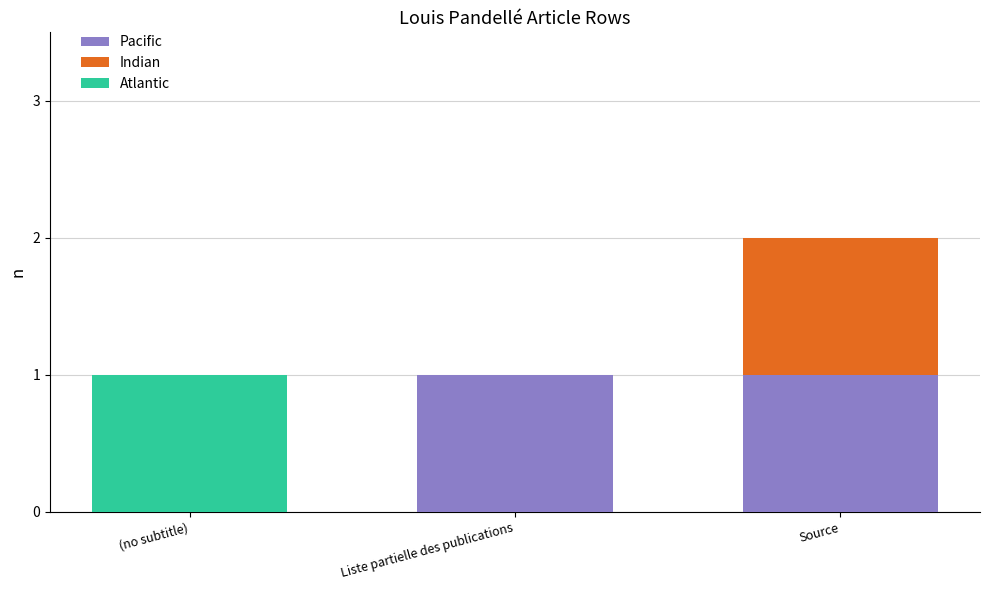

At which category is the sum across all series the highest?

Source